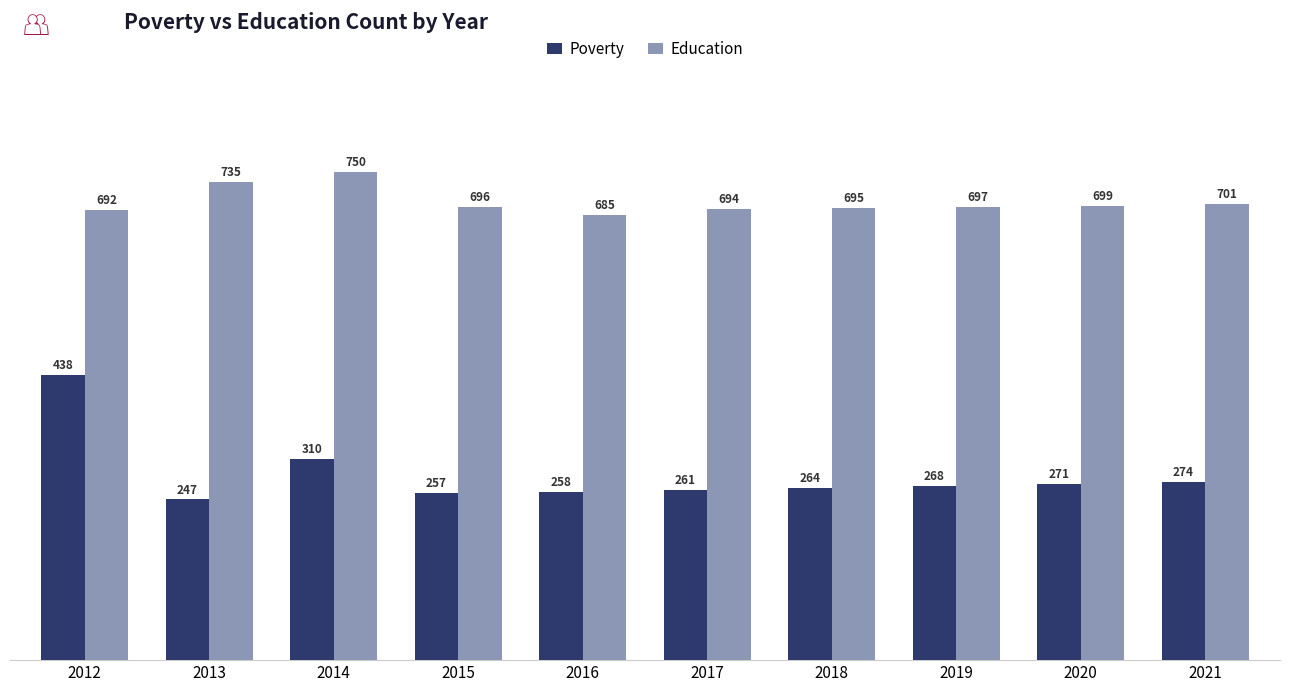

True or false: Poverty has a value of 381 at 2020.

False